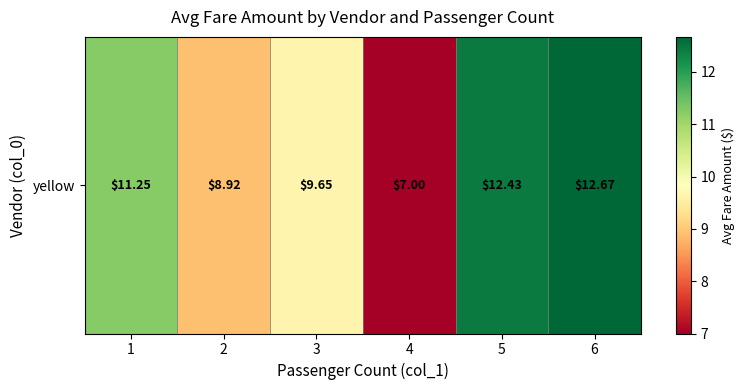

Reading right to left, what are all the values shown in this chart?

6=12.7	5=12.4	4=7.0	3=9.7	2=8.9	1=11.2